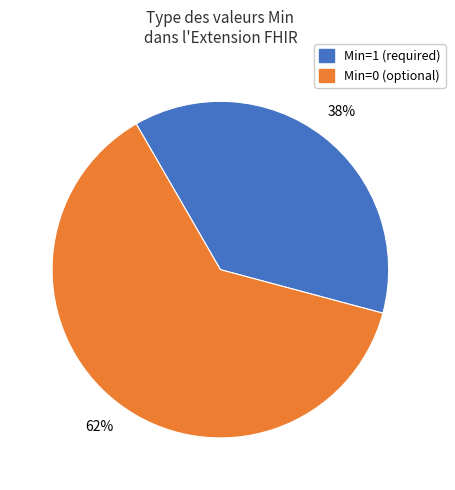

To the nearest percent, what is the average slice percentage?

50%